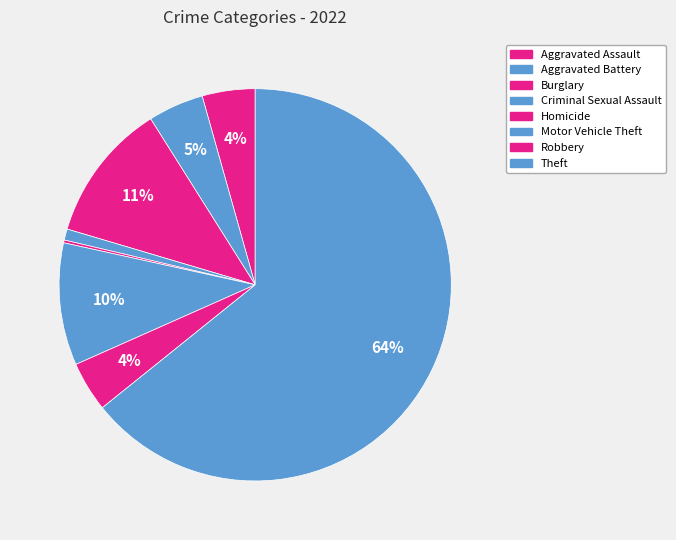

To the nearest percent, what is the difference between the largest and smallest slice percentages?

64%